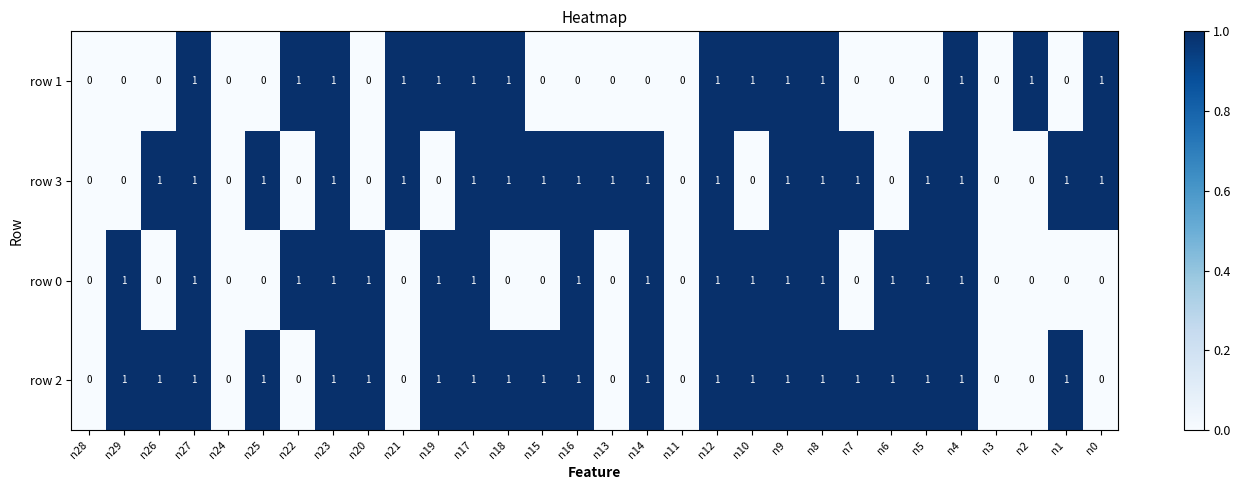

Rank the series by their average value, from lowest to highest.

row 1, row 0, row 3, row 2